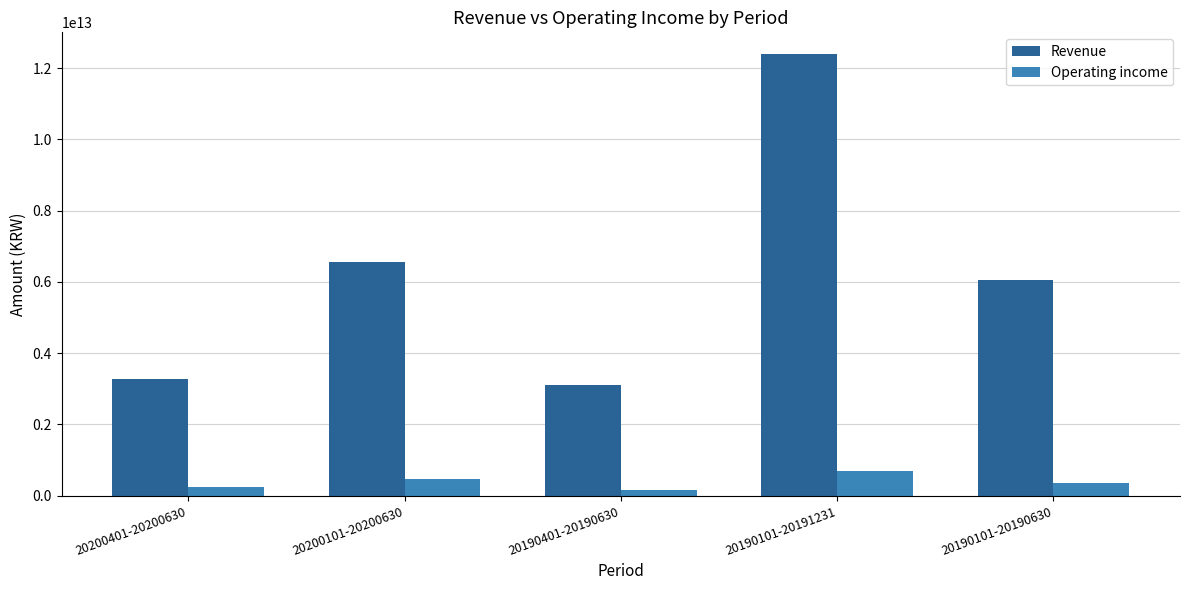

What is the difference between the second highest and second lowest values in the Revenue series?

3286649000000